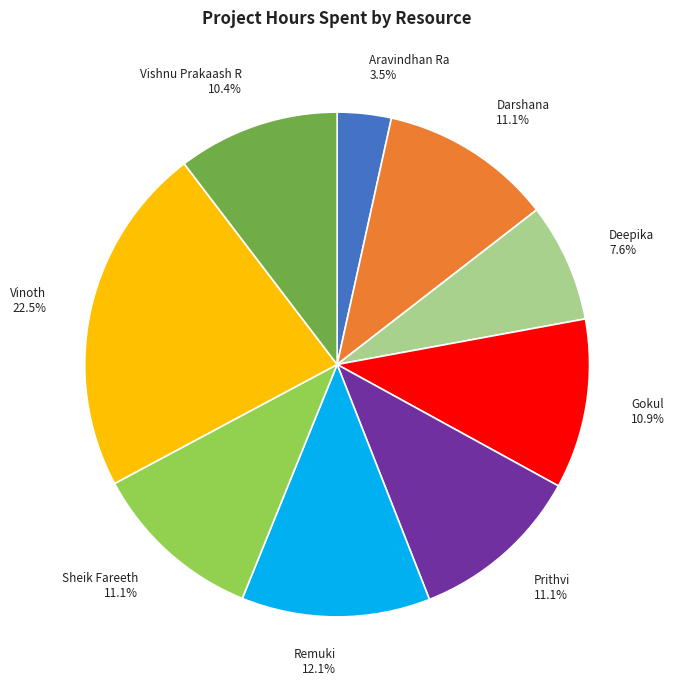

What percentage is the Sheik Fareeth slice, to the nearest percent?

11%